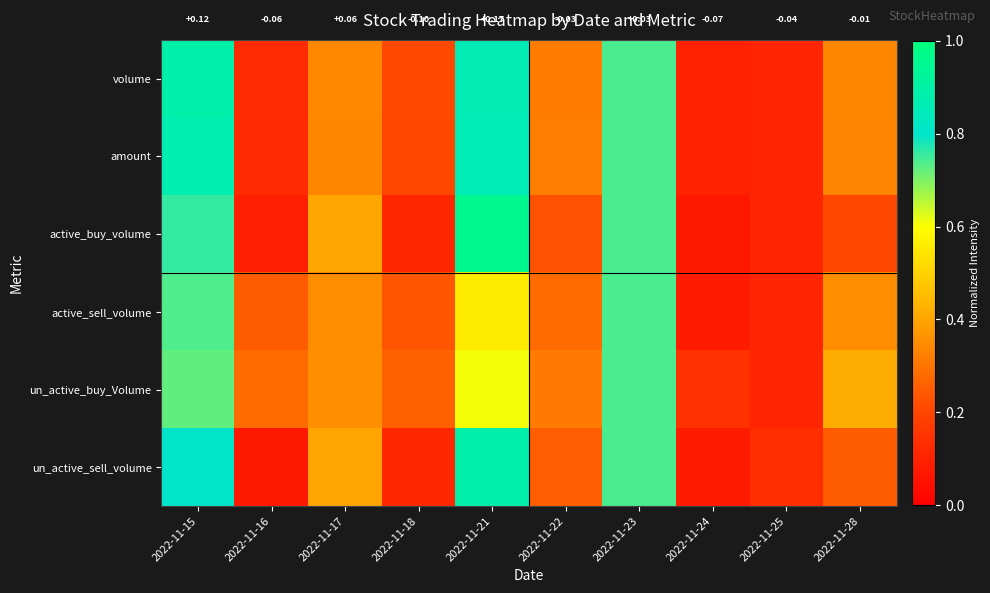

At which label is amount closest to 0?

2022-11-24